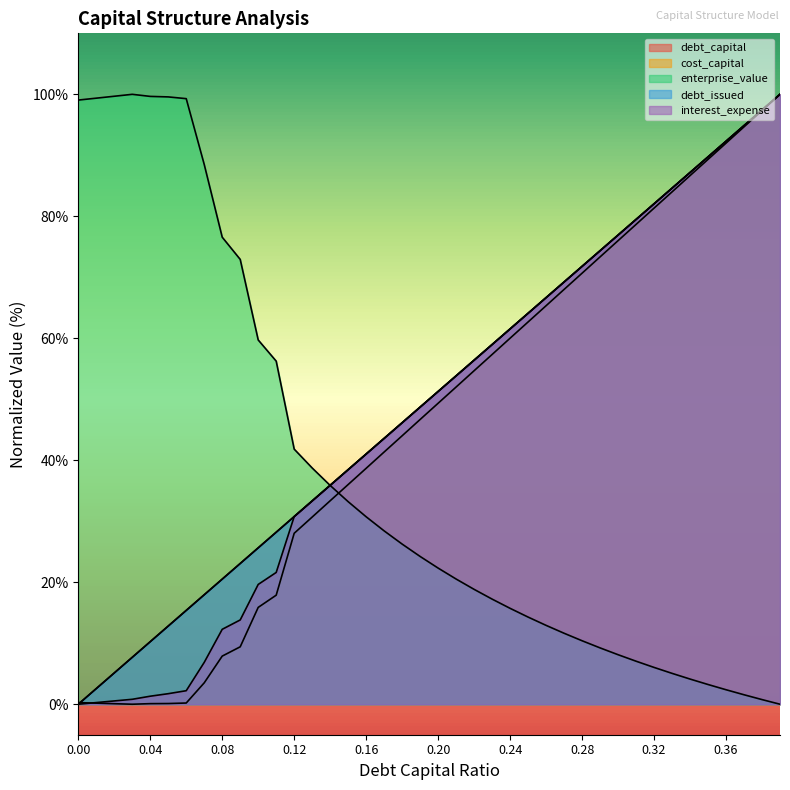

True or false: interest_expense and enterprise_value intersect in this chart.

True